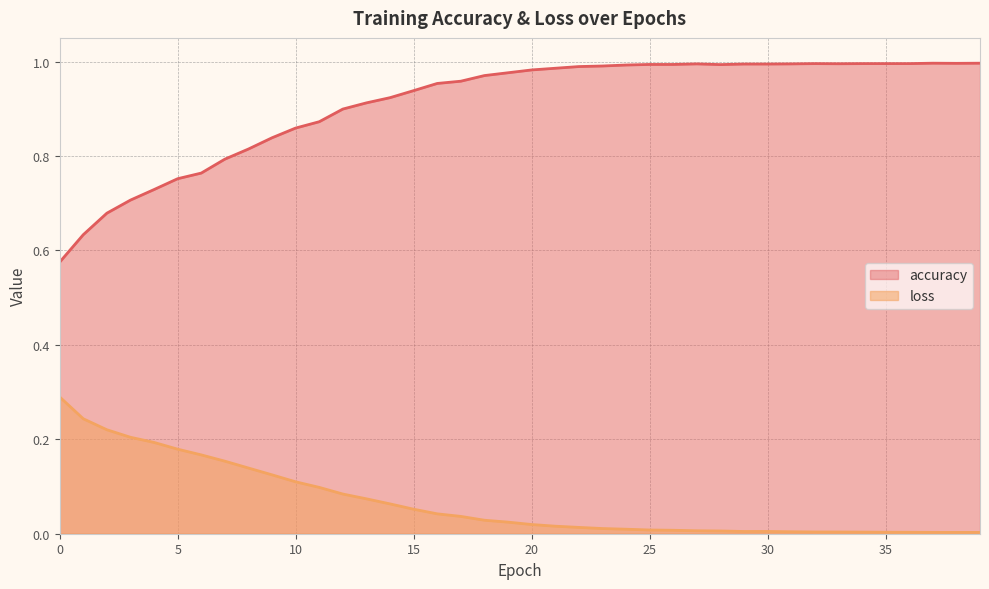

What is the value of the accuracy point at the 15th from the left?

0.9